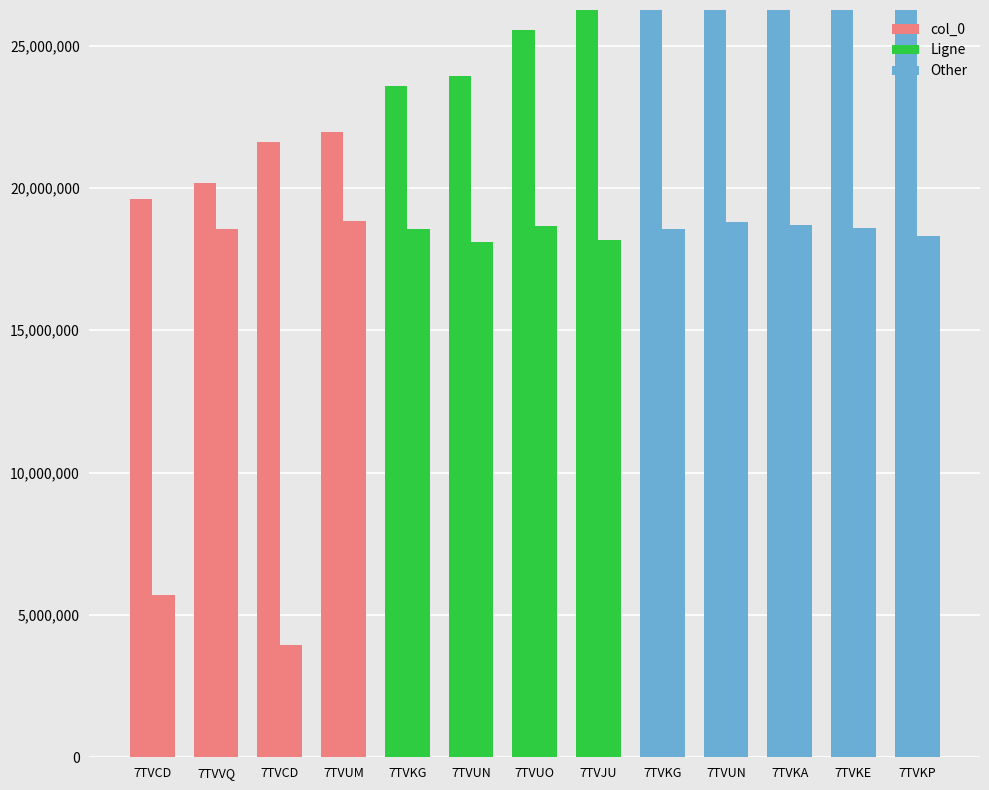

What is the difference between the Ligne values at 7TVVQ and 7TVJU?

363000